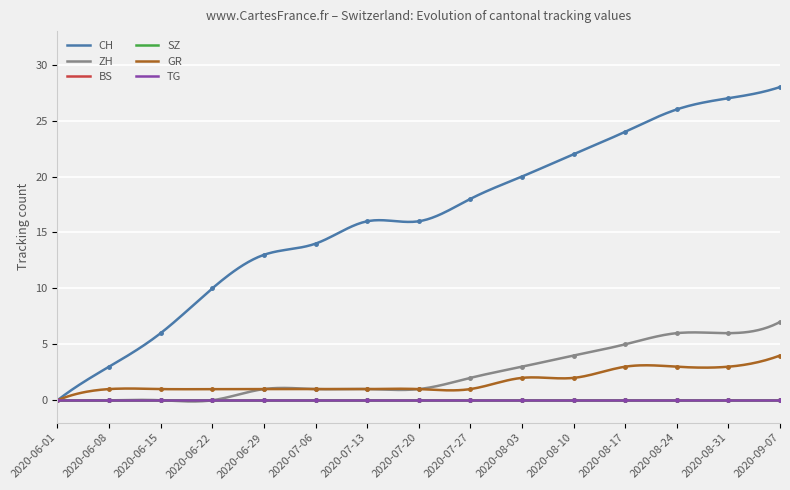

What is the highest value of the CH series?

28.0